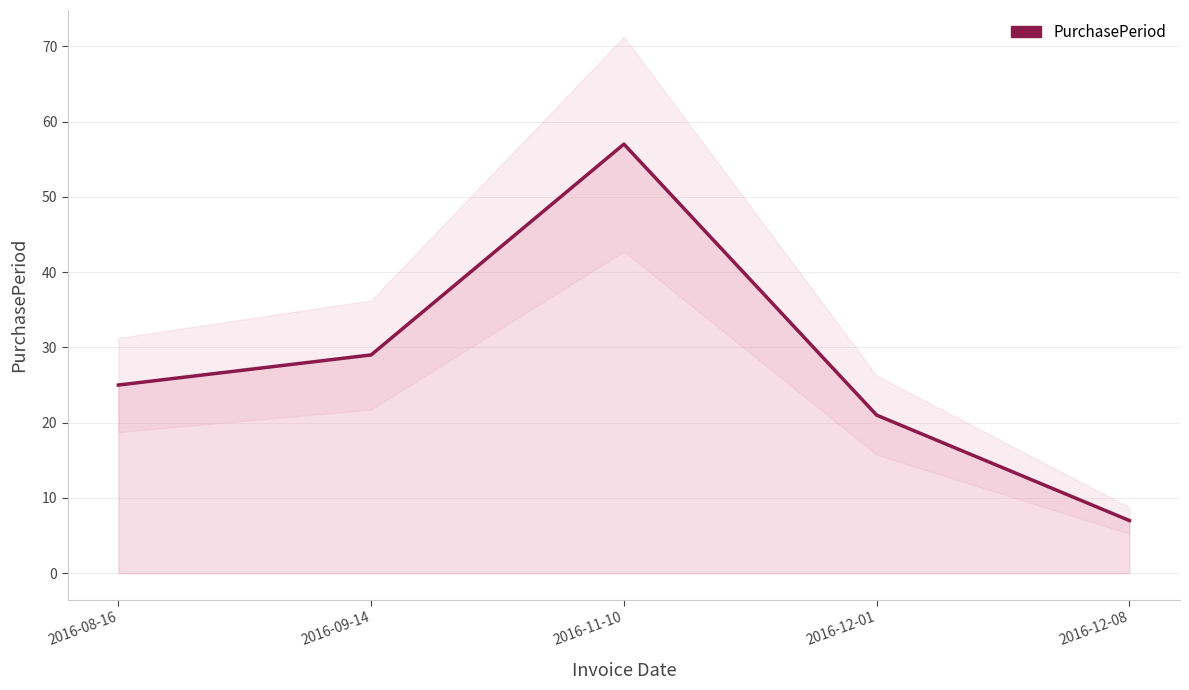

What is the difference between the values at 2016-11-10 and 2016-12-01?

36